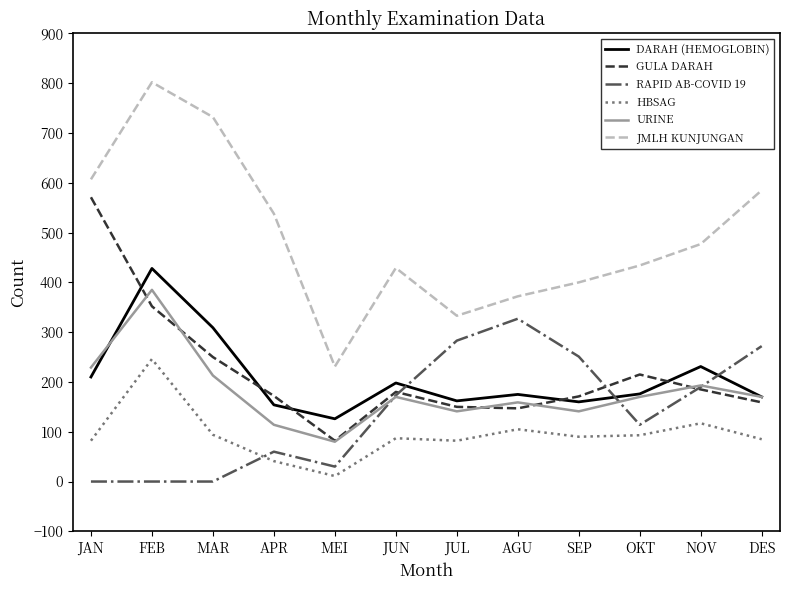

Rank the series by their maximum value, from highest to lowest.

JMLH KUNJUNGAN, GULA DARAH, DARAH (HEMOGLOBIN), URINE, RAPID AB-COVID 19, HBSAG